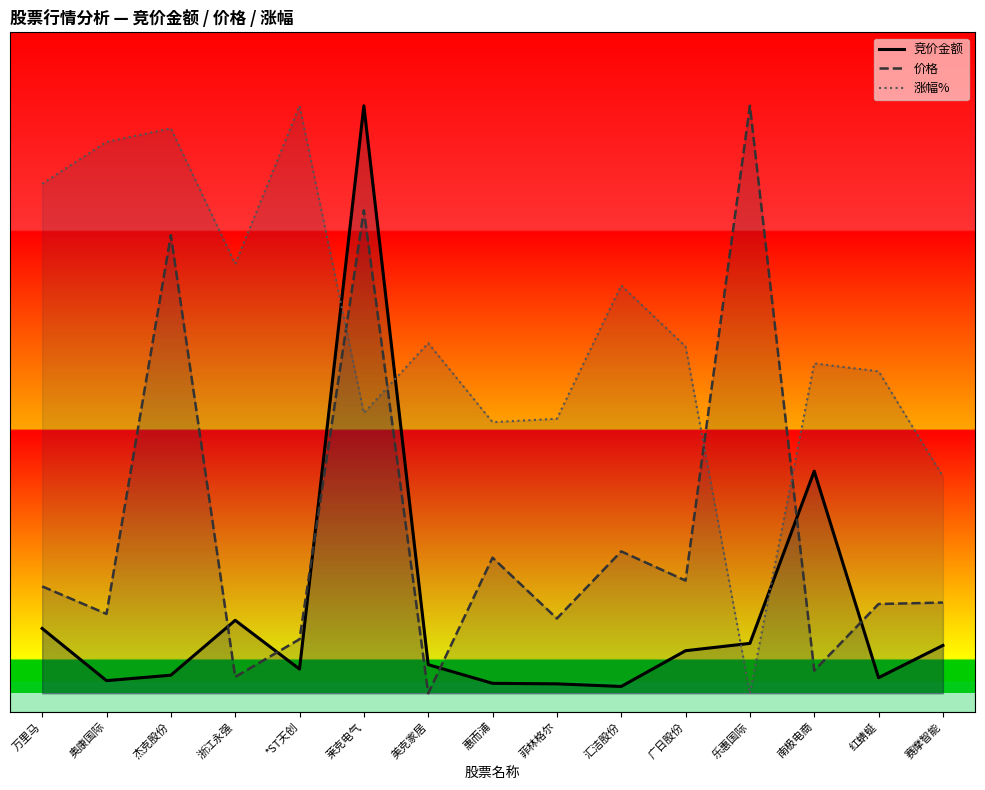

Which category has the lowest value in the 涨幅%_line series?

乐惠国际